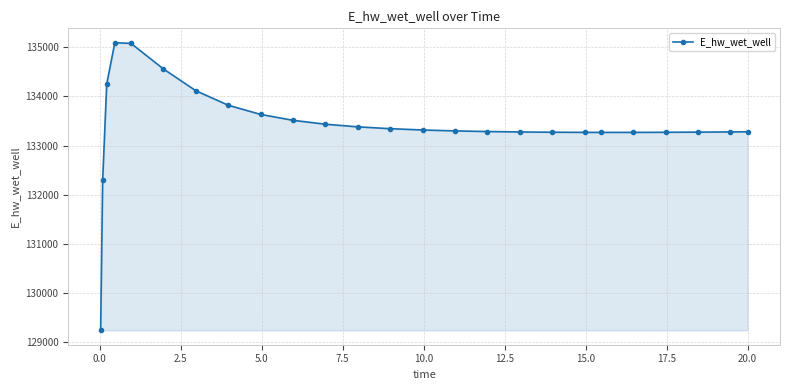

What is the greatest value displayed?

135090.0